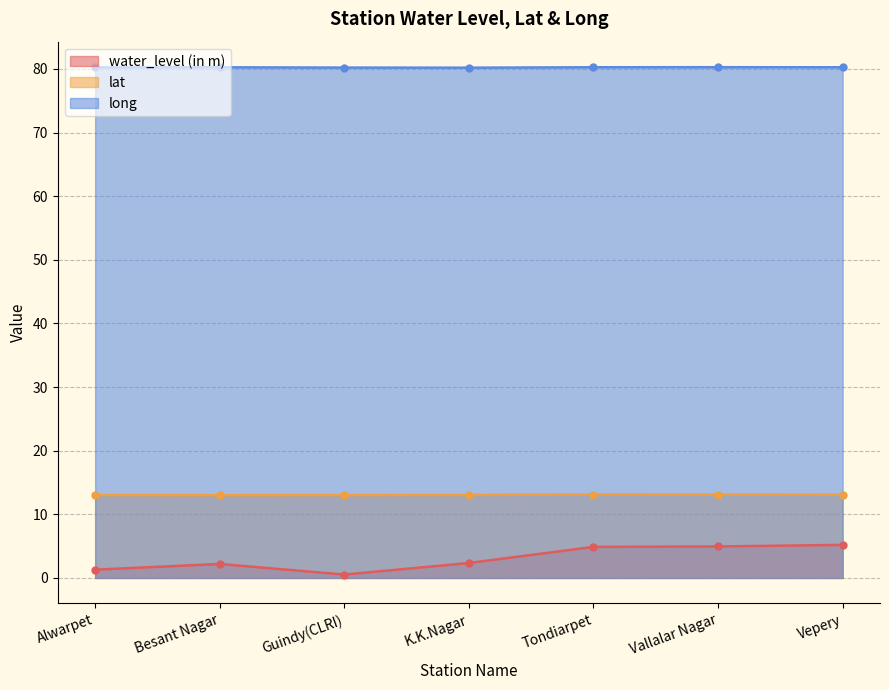

What is the value of the water_level (in m) point at the 7th from the left?

5.2